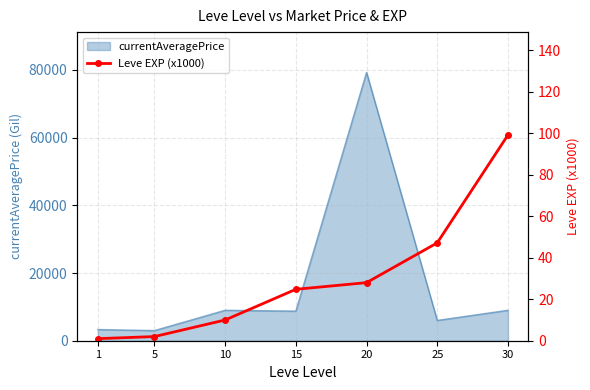

At which label is the value closest to 50?

25